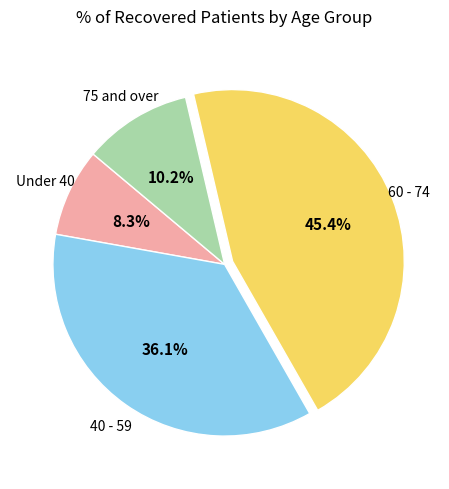

Is there any slice that represents more than half of the pie?

No